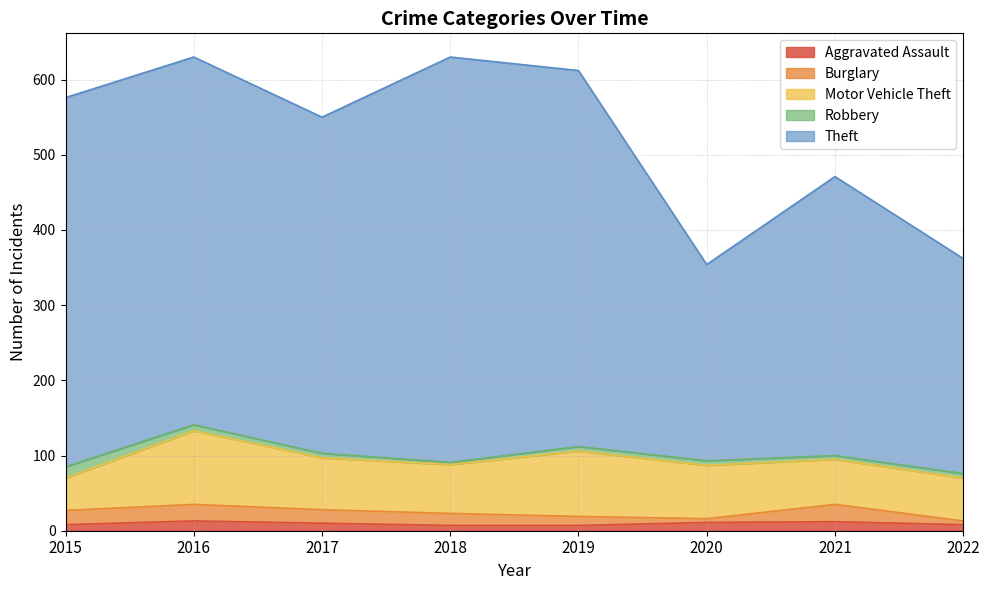

What are all the series names shown in the legend?

Aggravated Assault, Burglary, Motor Vehicle Theft, Robbery, Theft